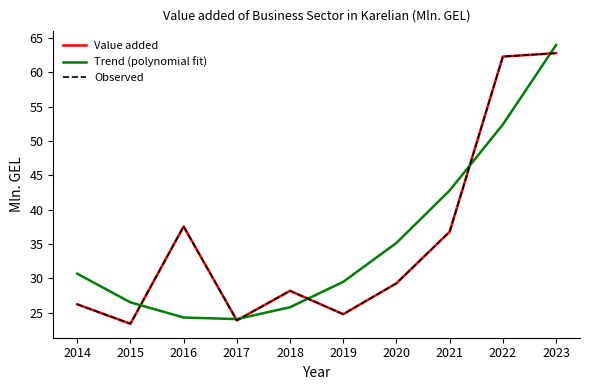

What is the total value across all series at 2020?

93.8